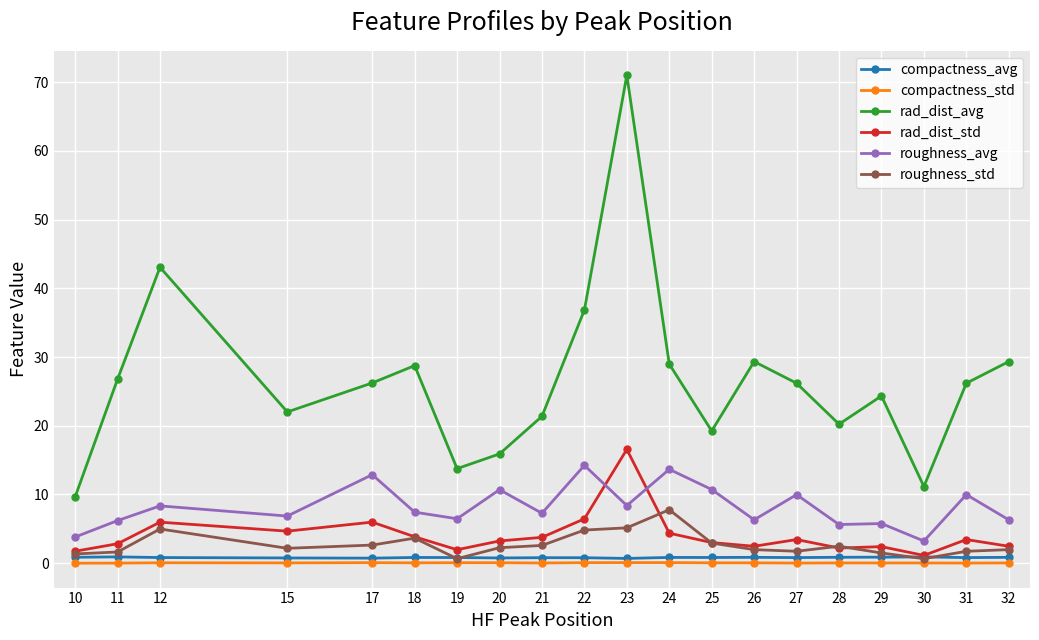

True or false: roughness_avg has more than 0 interior local peaks.

True